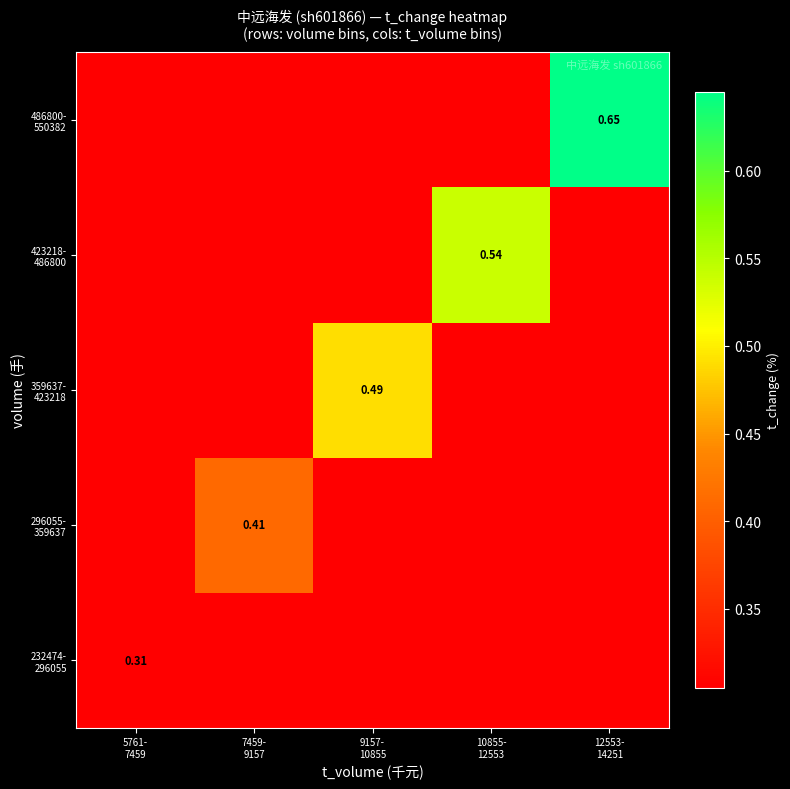

Which category has the lowest value in the 296055- 359637 series?

5761- 7459